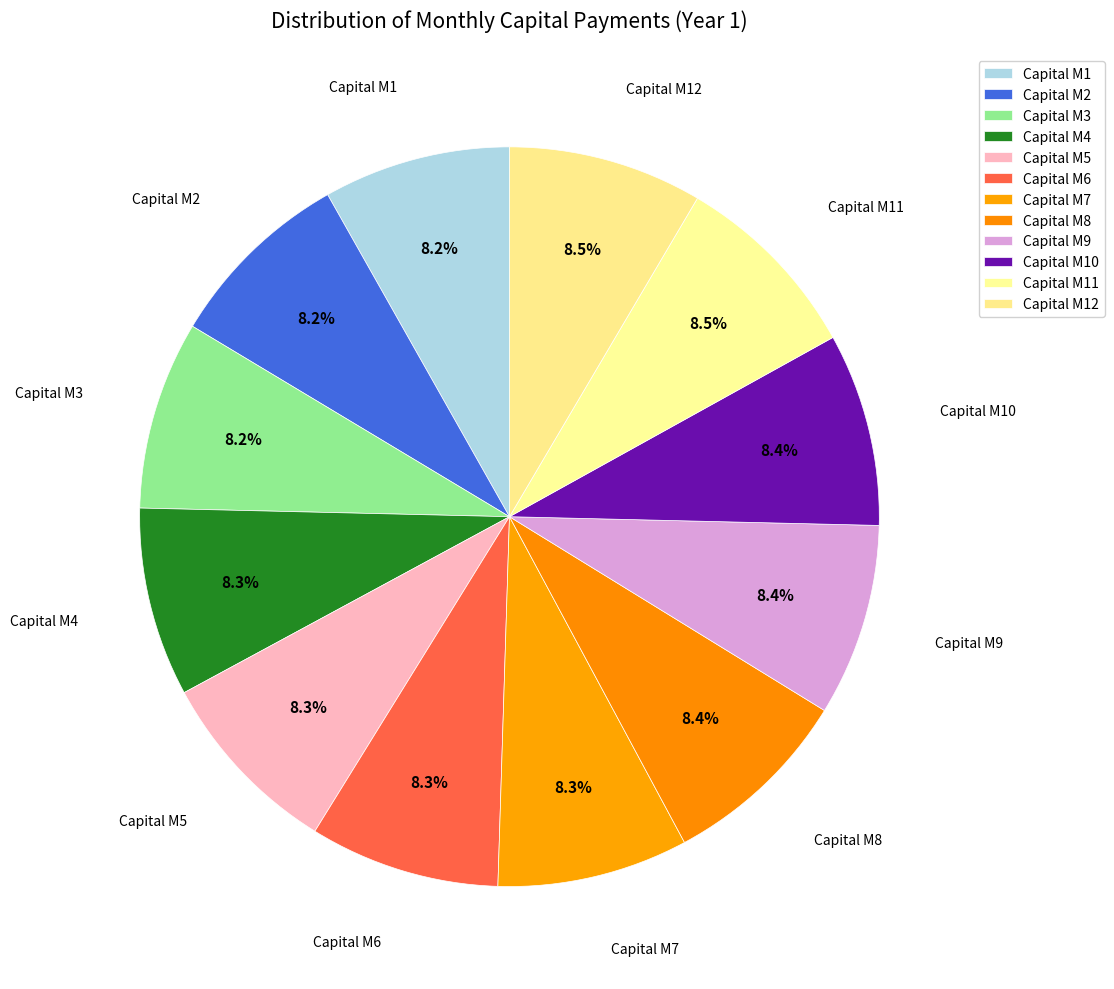

How many slices are in this pie chart?

12